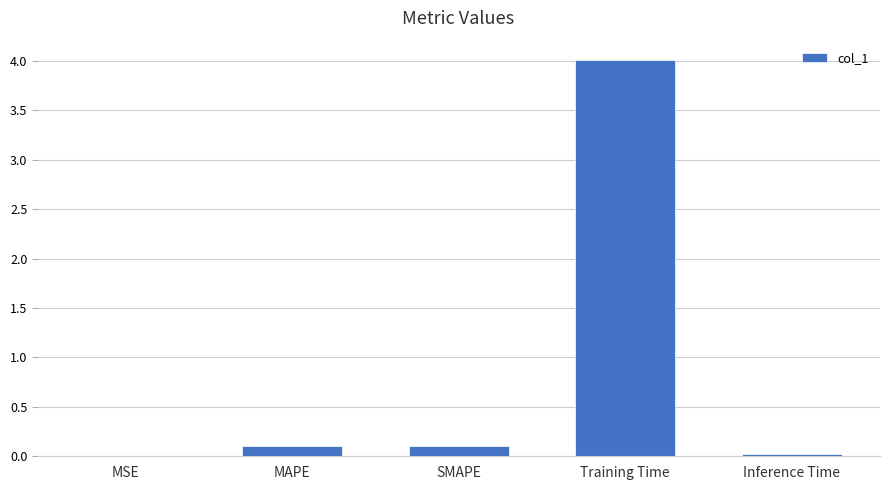

Which has a higher value, MAPE or MSE?

MAPE